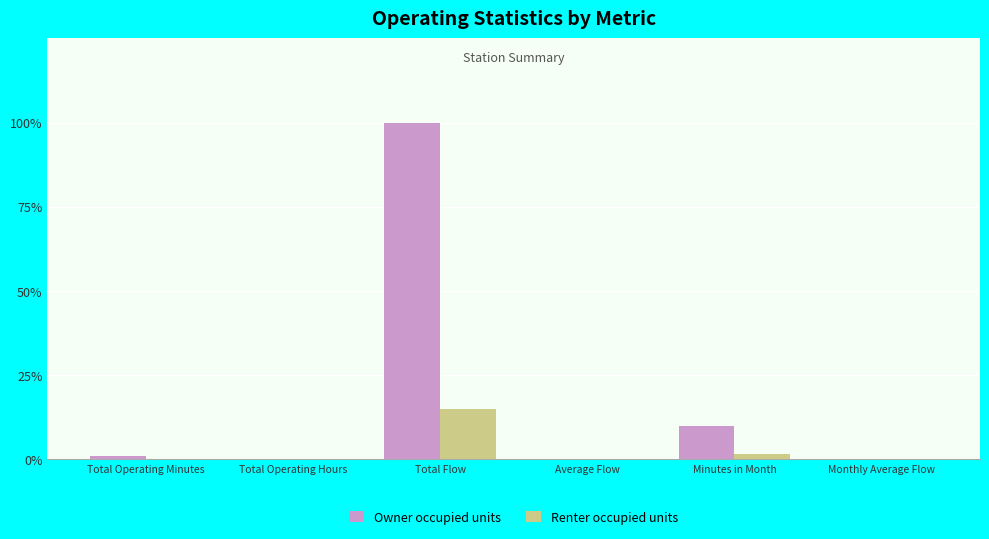

What are all the series names shown in the legend?

Owner occupied units, Renter occupied units